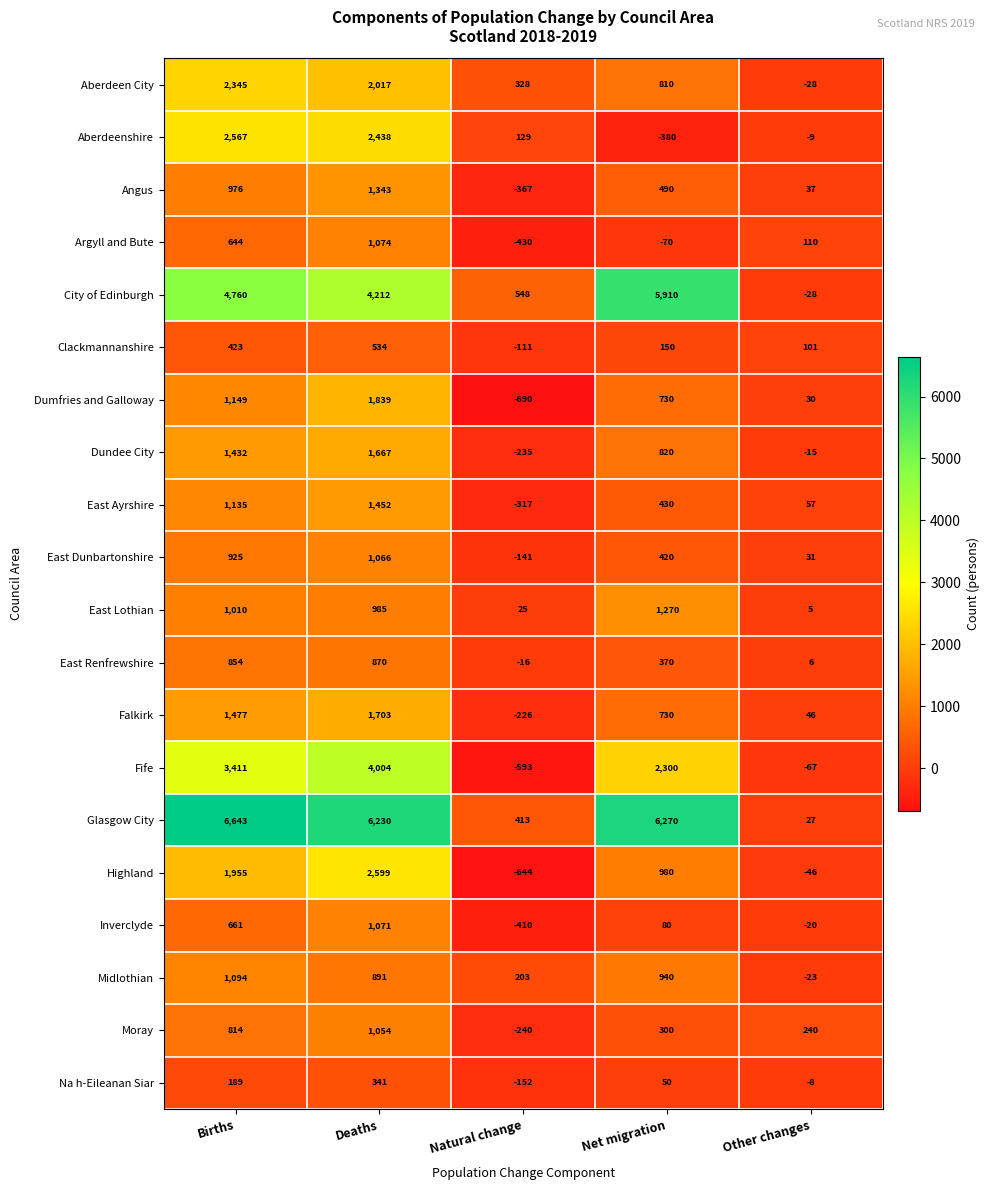

How many series are shown in this chart?

20